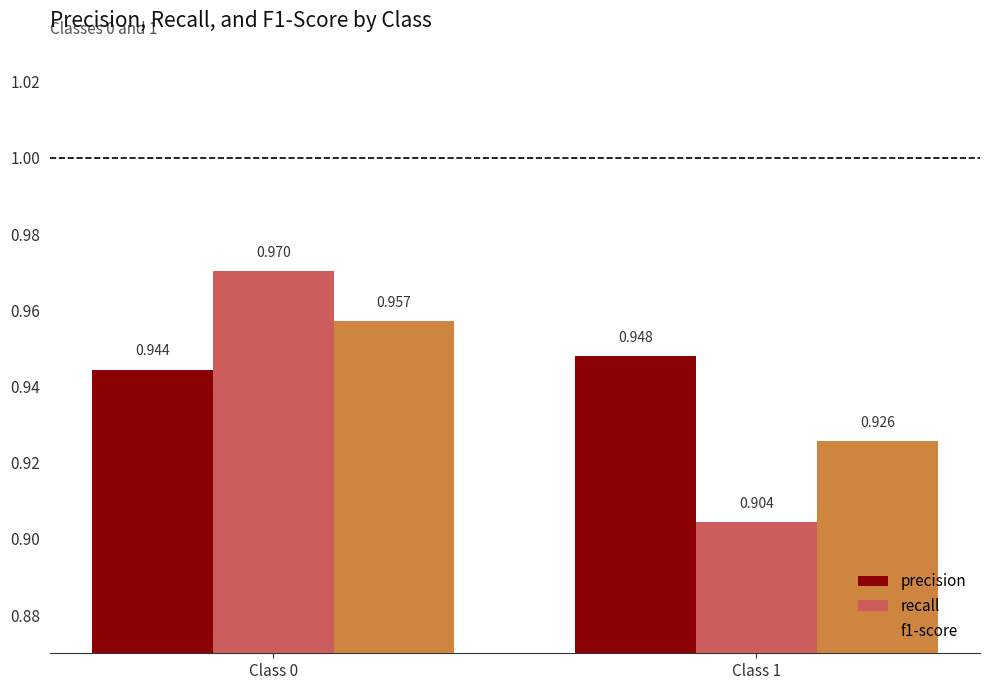

How many categories are shown in the chart?

2